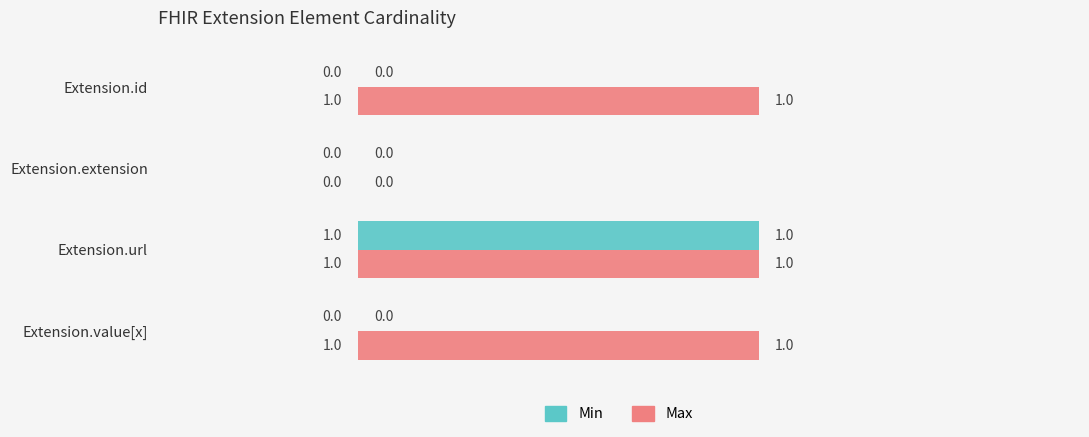

How many positive values does the Max series have?

3